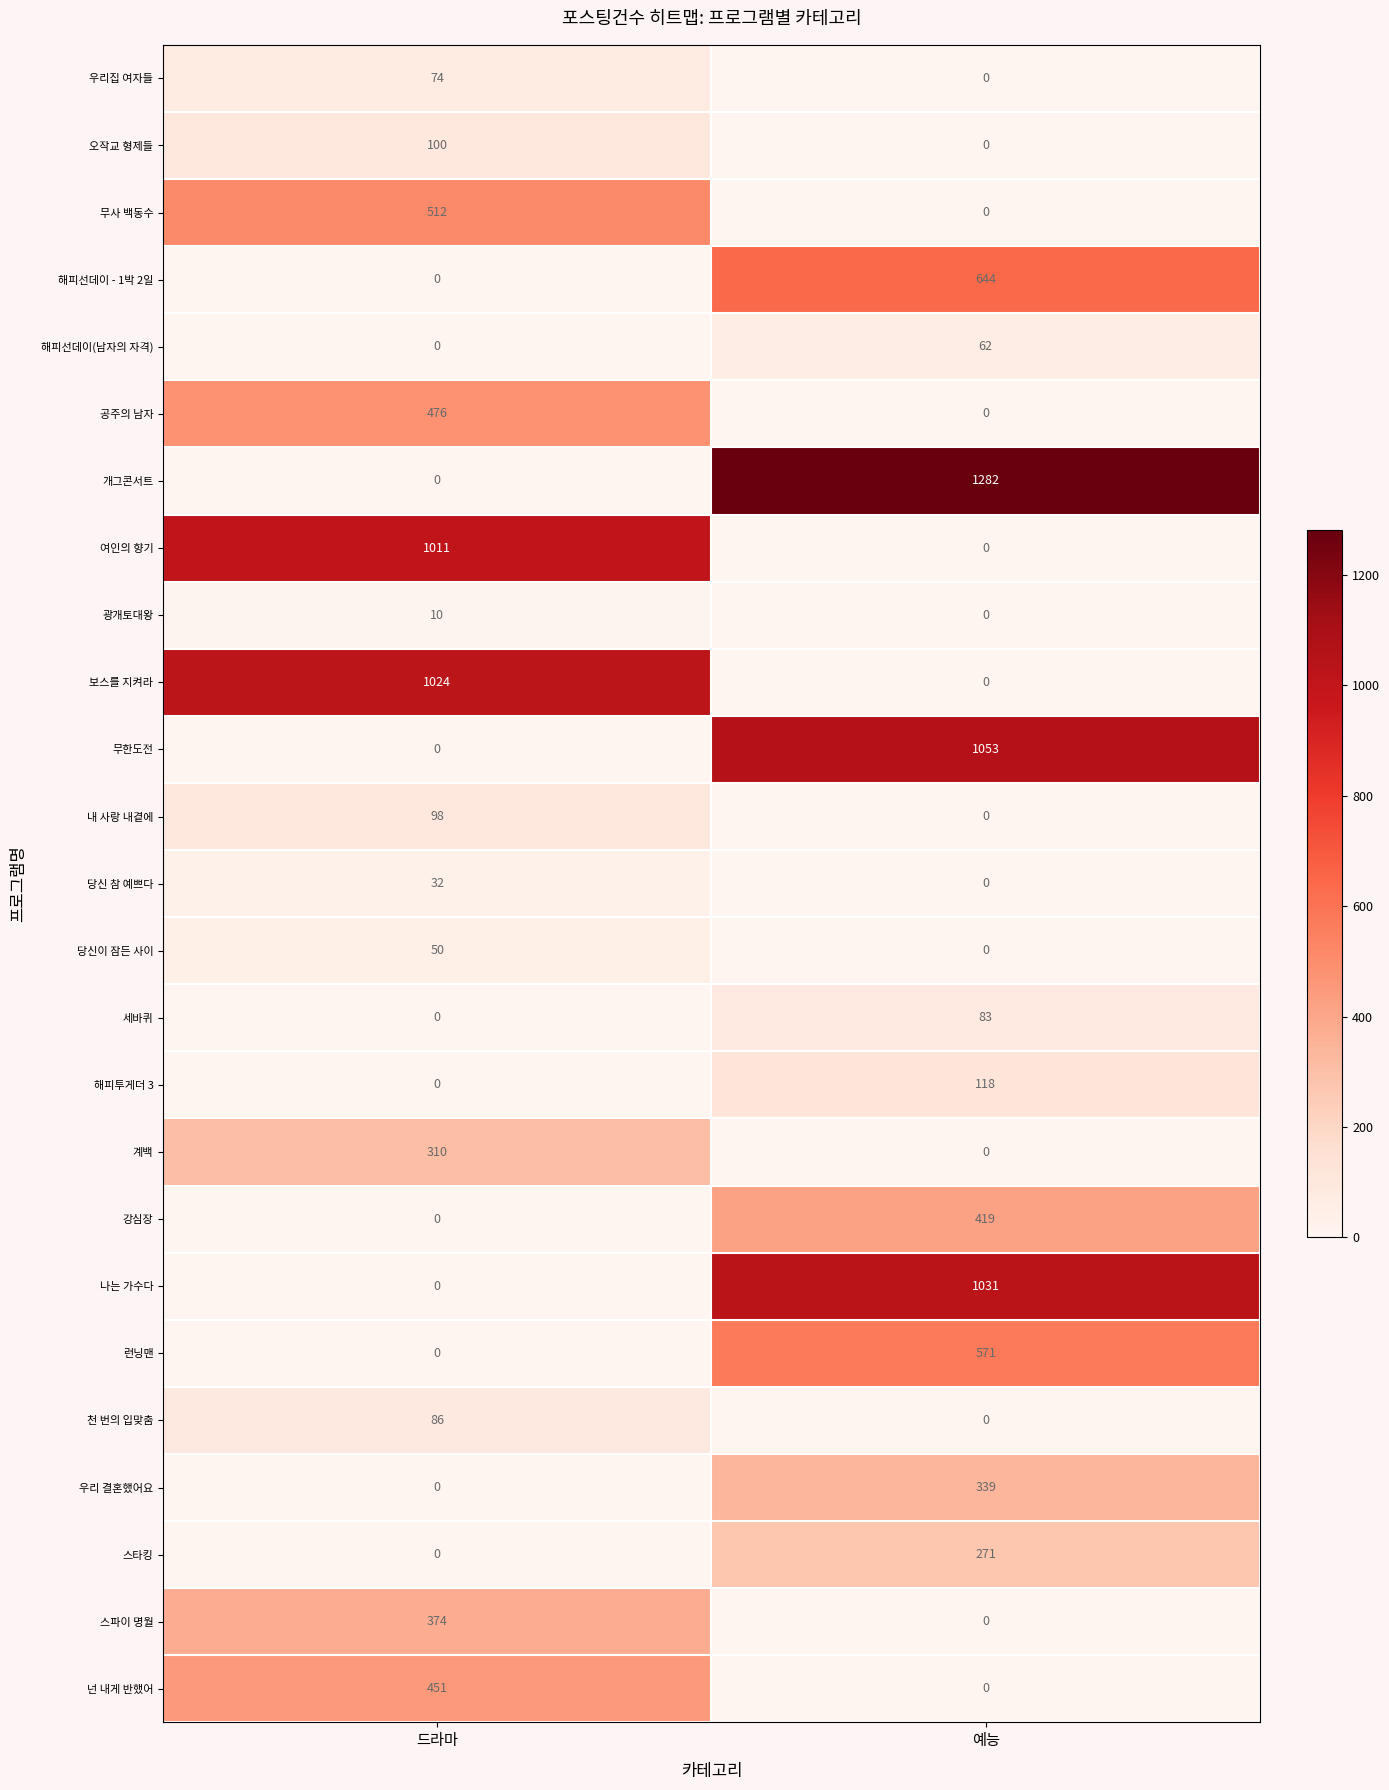

How many positive values does the 세바퀴 series have?

1